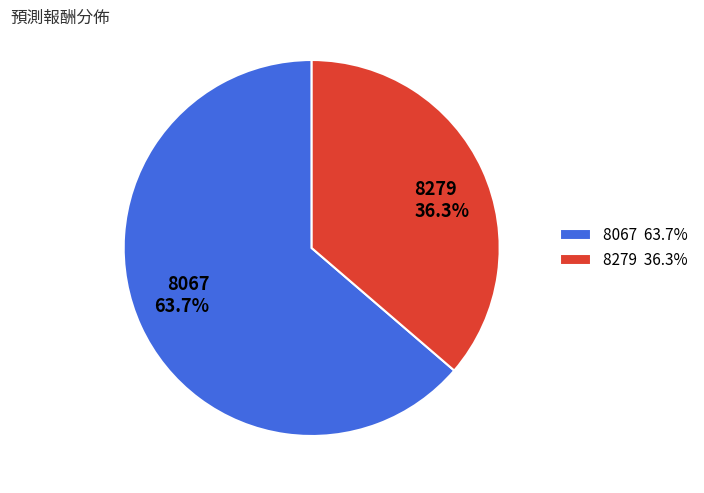

To the nearest percent, what portion does 8279 represent?

36%